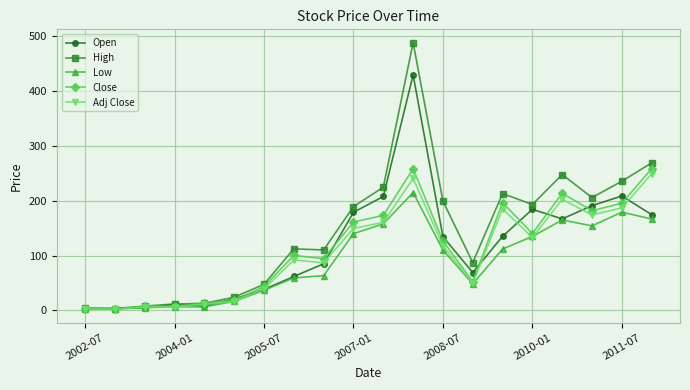

True or false: High has more than 0 points higher than both neighbors.

True